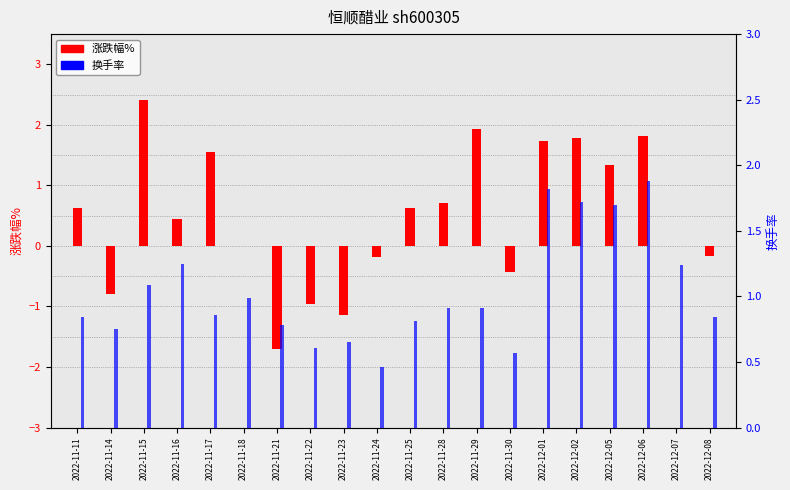

What is the maximum value shown in the chart?

2.4